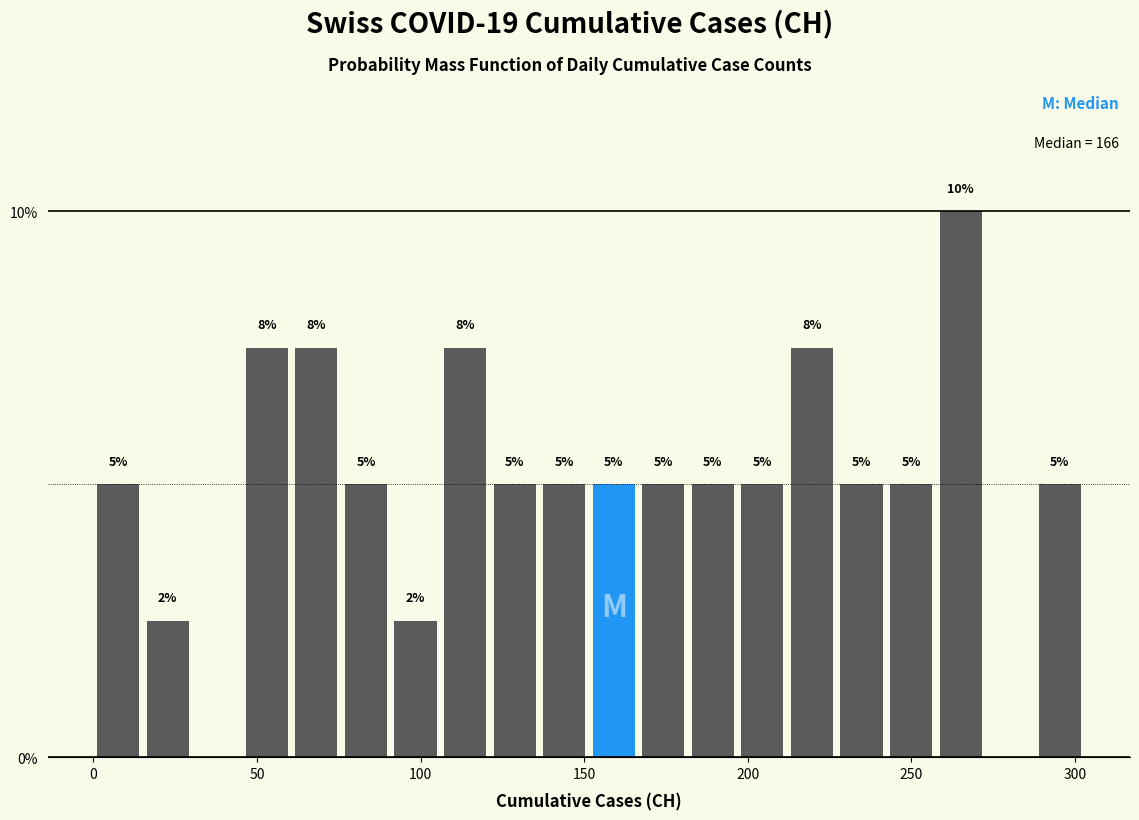

Read against the x-axis, roughly where is the centre of the tallest bar?

265